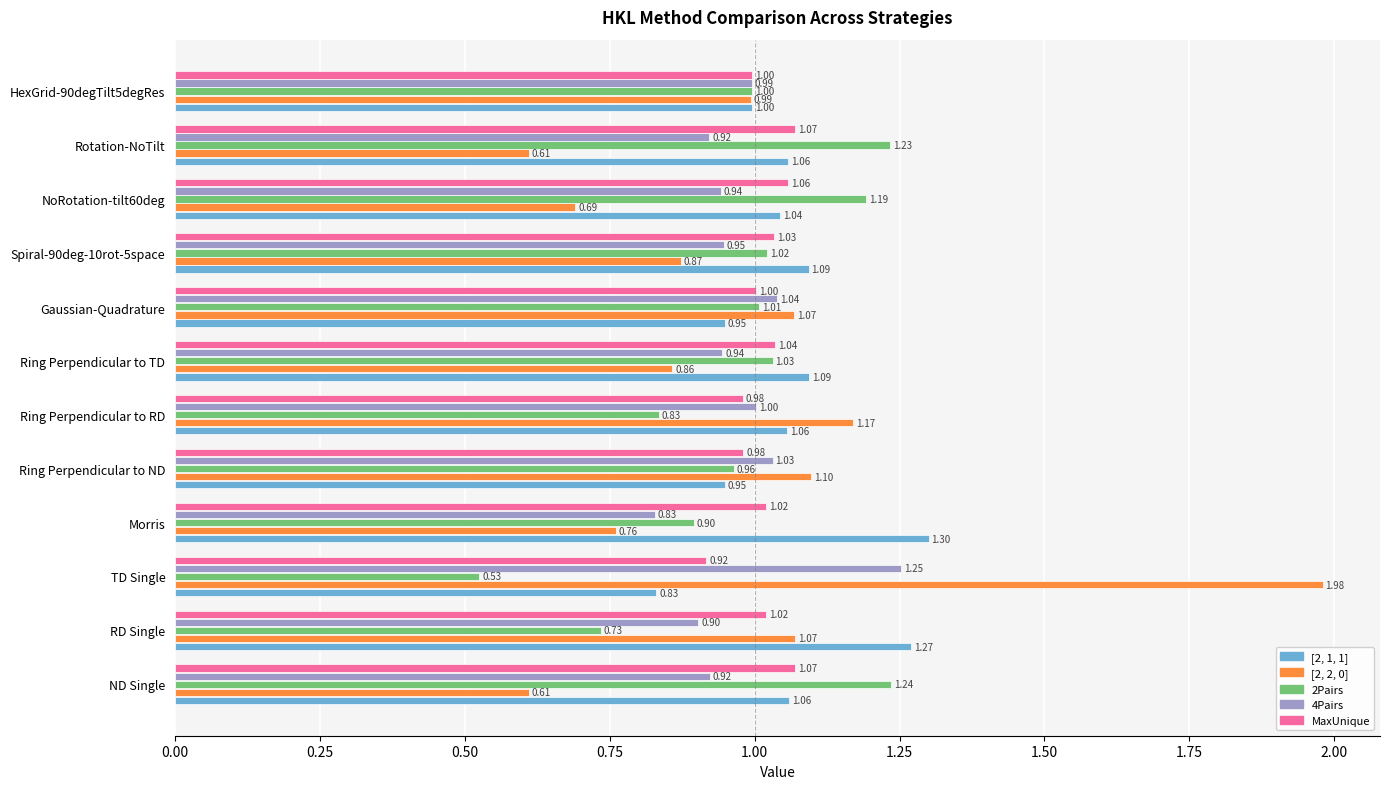

Which category has the highest value across all series?

TD Single